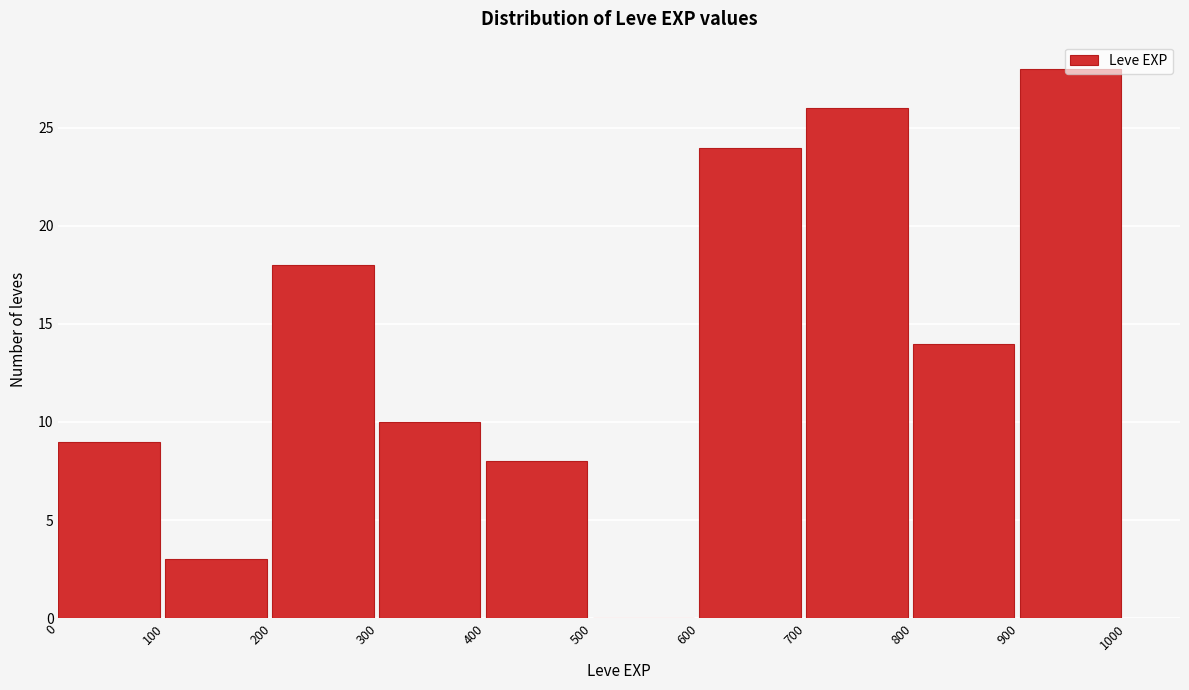

Reading left to right, list every bar in this chart as the range it spans on the x-axis followed by its height. The values are not printed on the chart, so give them approximately, as read against the axis.

0 to 100: 9
100 to 200: 3
200 to 300: 18
300 to 400: 10
400 to 500: 8
500 to 600: 0
600 to 700: 24
700 to 800: 26
800 to 900: 14
900 to 1000: 28